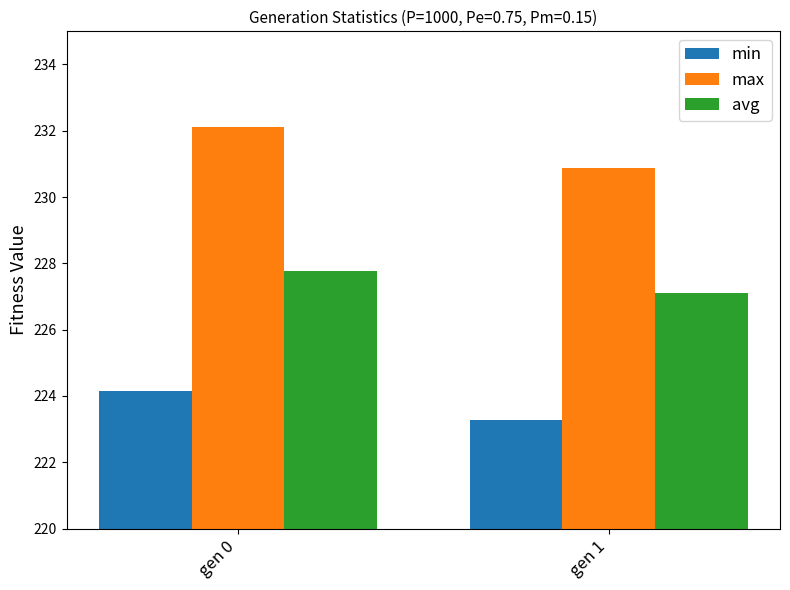

Which series has the widest spread of values?

max